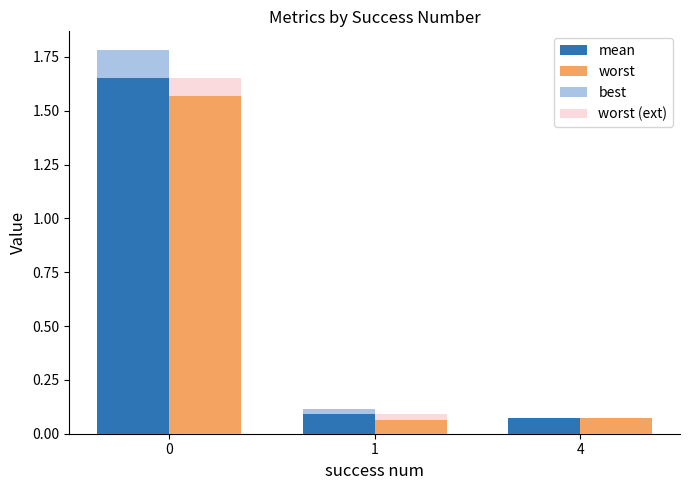

True or false: worst has a value of 0.7 at 0.

False